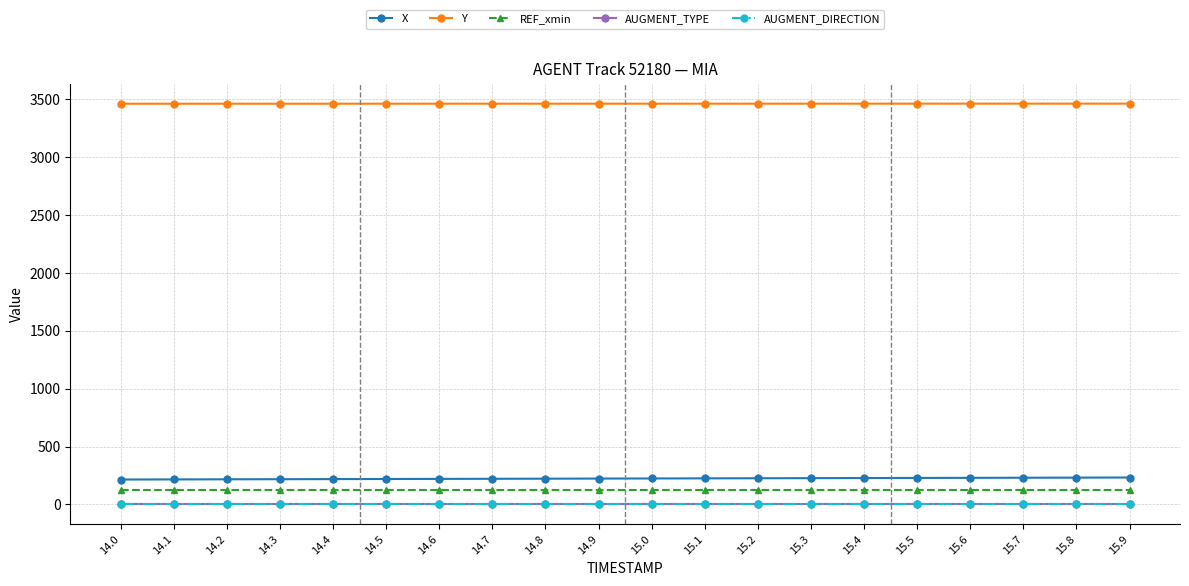

Is the value of Y at 15.3 greater than the value of AUGMENT_TYPE at 15.4?

Yes